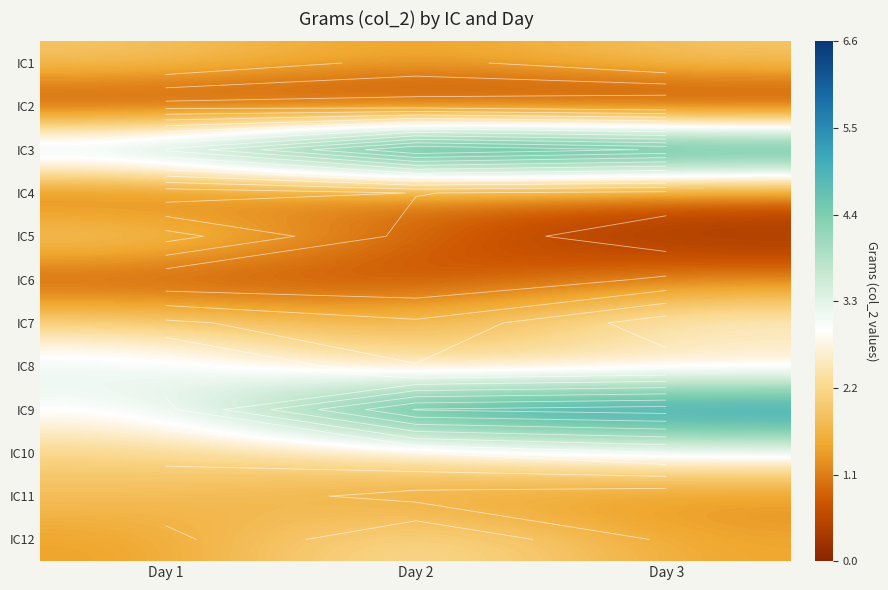

What is the maximum value for IC1?

2.0